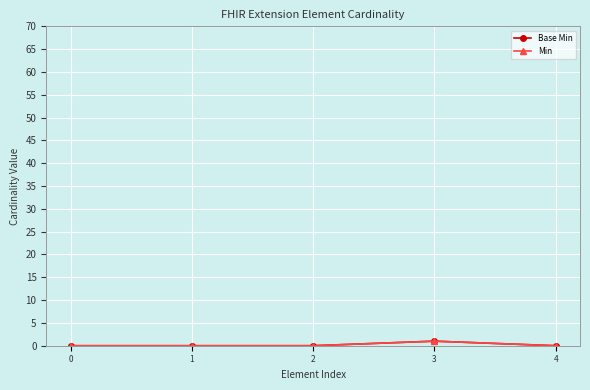

Is this an area chart (filled region under the line)?

No